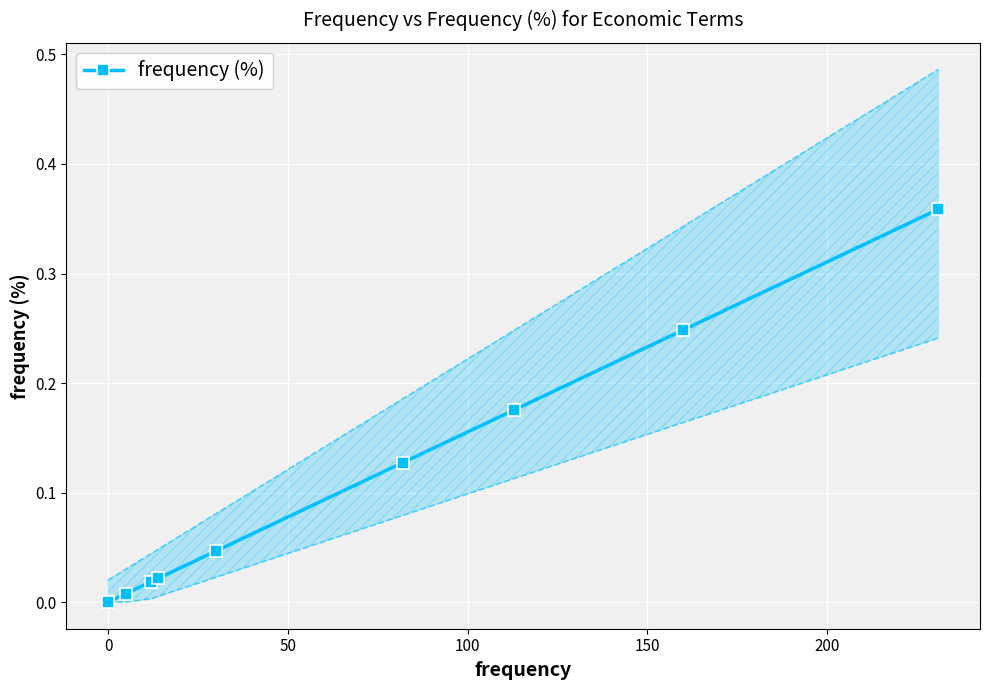

How many distinct data groups are displayed?

1